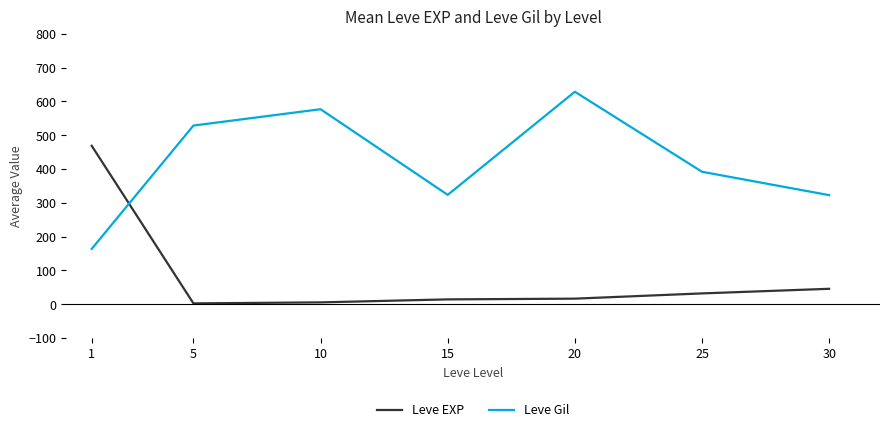

Rank the series at 5 from lowest to highest value.

Leve EXP, Leve Gil